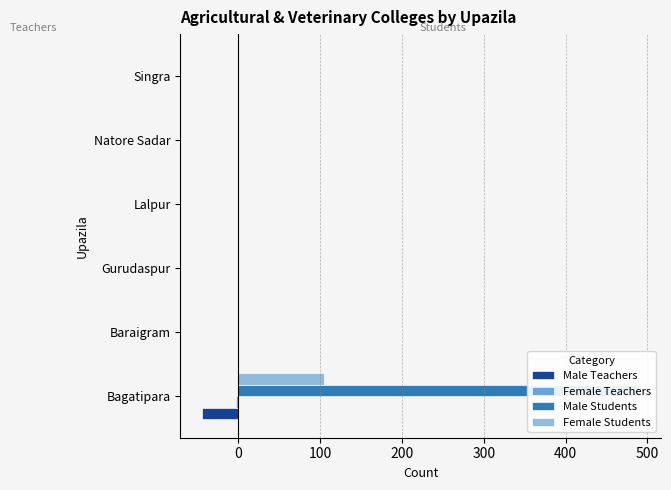

Is the value of Male Students at Singra greater than the value of Female Teachers at Gurudaspur?

No